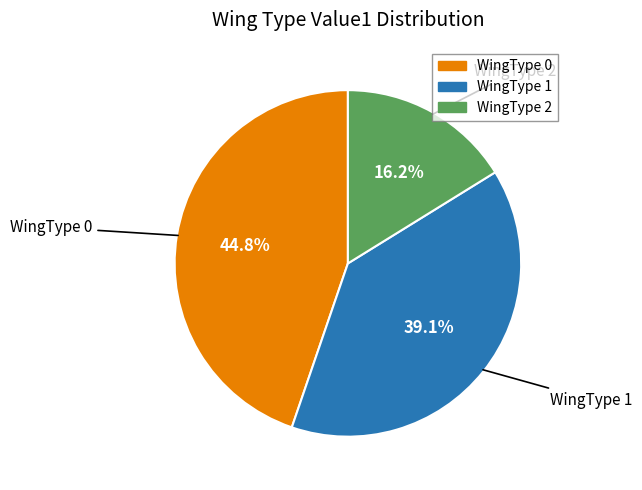

What is the ratio of the value at WingType 1 to the value at WingType 0?

0.9